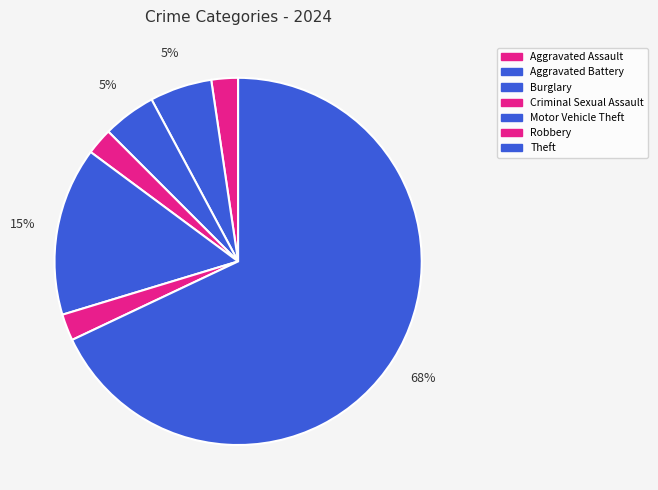

To the nearest percent, what percentage of the pie is Aggravated Battery?

5%